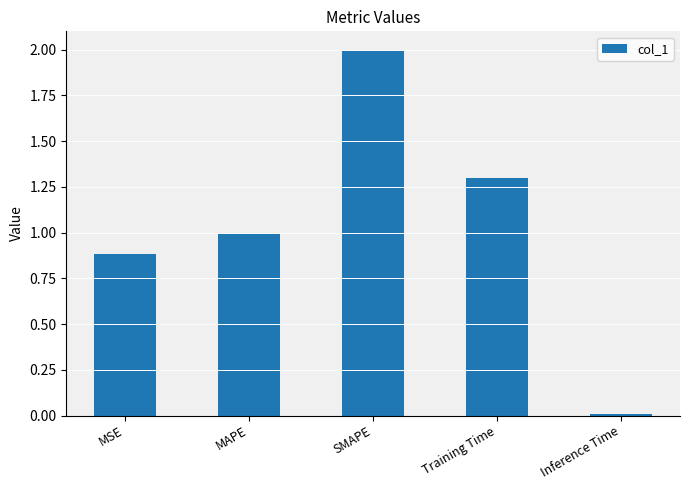

List the labels in order of value, smallest first.

Inference Time, MSE, MAPE, Training Time, SMAPE